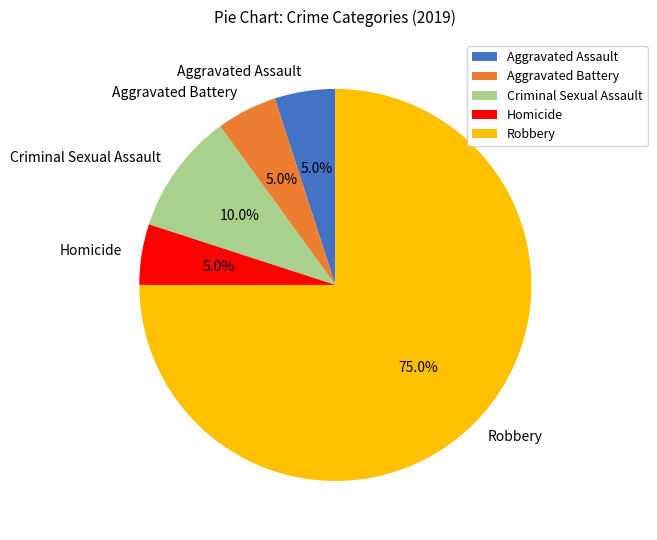

What percentage is the Aggravated Assault slice, to the nearest percent?

5%